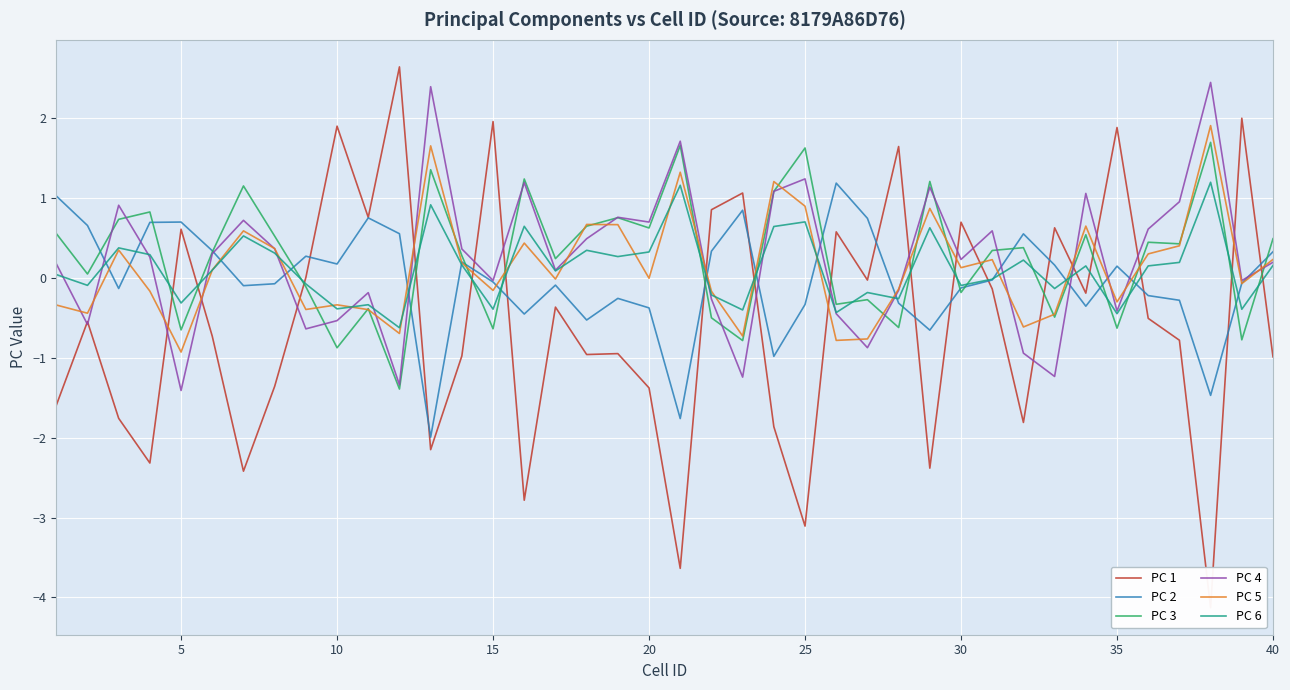

Reading left to right, extract all data points from this chart.

PC 1: -1.6	-0.6	-1.8	-2.3	0.6	-0.7	-2.4	-1.4	0.0	1.9	0.8	2.6	-2.2	-1.0	2.0	-2.8	-0.4	-1.0	-1.0	-1.4	-3.6	0.8	1.1	-1.9	-3.1	0.6	-0.0	1.6	-2.4	0.7	-0.1	-1.8	0.6	-0.2	1.9	-0.5	-0.8	-4.1	2.0	-1.0
PC 2: 1.0	0.7	-0.1	0.7	0.7	0.3	-0.1	-0.1	0.3	0.2	0.7	0.5	-2.0	0.2	-0.1	-0.5	-0.1	-0.5	-0.3	-0.4	-1.8	0.3	0.8	-1.0	-0.3	1.2	0.7	-0.3	-0.7	-0.1	-0.0	0.5	0.2	-0.4	0.1	-0.2	-0.3	-1.5	-0.1	0.3
PC 3: 0.6	0.0	0.7	0.8	-0.7	0.3	1.1	0.5	-0.1	-0.9	-0.4	-1.4	1.3	0.3	-0.6	1.2	0.2	0.6	0.7	0.6	1.7	-0.5	-0.8	1.1	1.6	-0.3	-0.3	-0.6	1.2	-0.2	0.3	0.4	-0.5	0.5	-0.6	0.4	0.4	1.7	-0.8	0.5
PC 4: 0.2	-0.6	0.9	0.3	-1.4	0.3	0.7	0.4	-0.6	-0.5	-0.2	-1.3	2.4	0.4	-0.0	1.2	0.1	0.5	0.8	0.7	1.7	-0.3	-1.2	1.1	1.2	-0.5	-0.9	-0.2	1.1	0.2	0.6	-0.9	-1.2	1.1	-0.4	0.6	0.9	2.4	-0.0	0.2
PC 5: -0.3	-0.4	0.3	-0.2	-0.9	0.1	0.6	0.4	-0.4	-0.3	-0.4	-0.7	1.6	0.2	-0.2	0.4	-0.0	0.7	0.7	-0.0	1.3	-0.2	-0.7	1.2	0.9	-0.8	-0.8	-0.1	0.9	0.1	0.2	-0.6	-0.5	0.6	-0.3	0.3	0.4	1.9	-0.1	0.2
PC 6: 0.0	-0.1	0.4	0.3	-0.3	0.1	0.5	0.3	-0.1	-0.4	-0.3	-0.6	0.9	0.2	-0.4	0.6	0.1	0.3	0.3	0.3	1.2	-0.2	-0.4	0.6	0.7	-0.4	-0.2	-0.3	0.6	-0.1	-0.0	0.2	-0.1	0.1	-0.5	0.1	0.2	1.2	-0.4	0.2